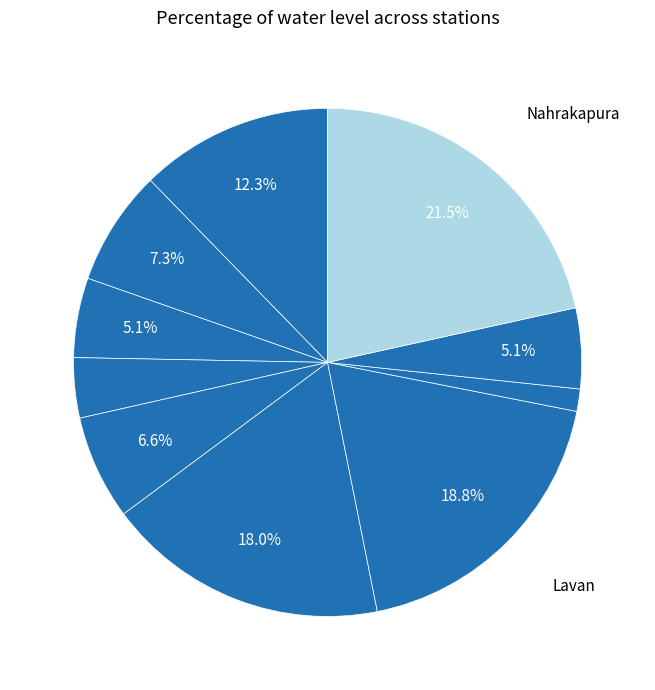

Rank the categories by value from lowest to highest.

Mau, Chirole, Bhirkhari, Mehgaon, Gormi, Bhagathar, Ater, KanuapuraDW, Lavan, Nahrakapura